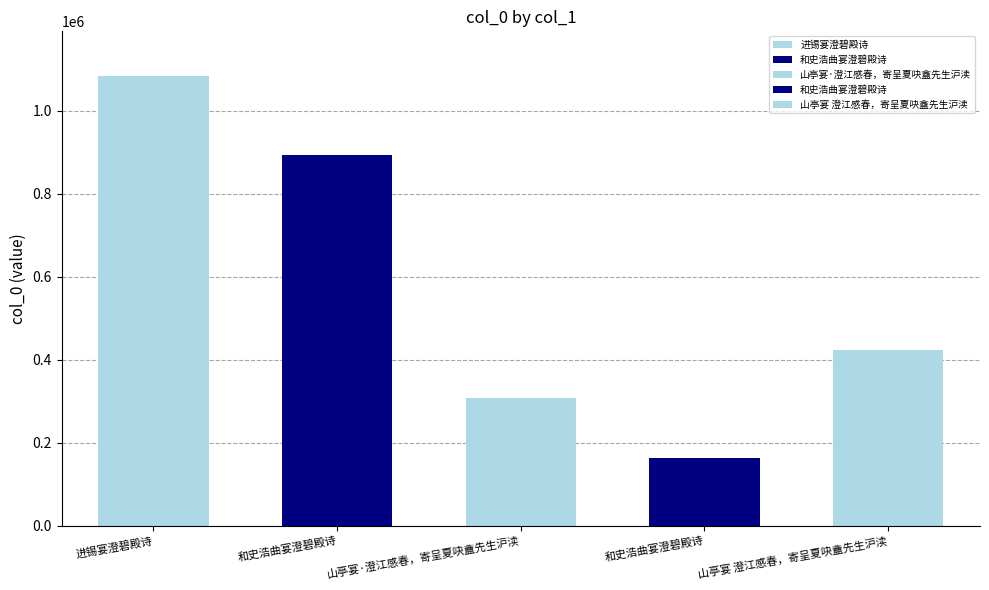

What is the difference between the maximum and minimum values?

921427